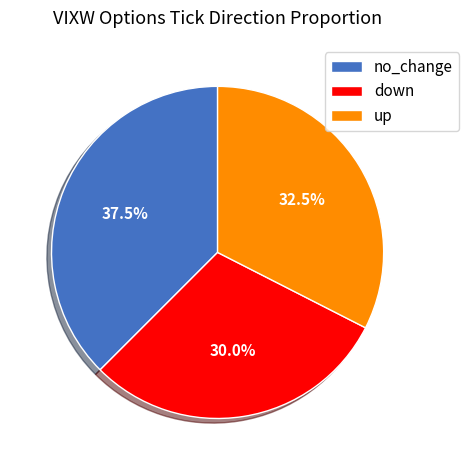

Approximately how many times larger is the value at no_change compared to up?

1.2